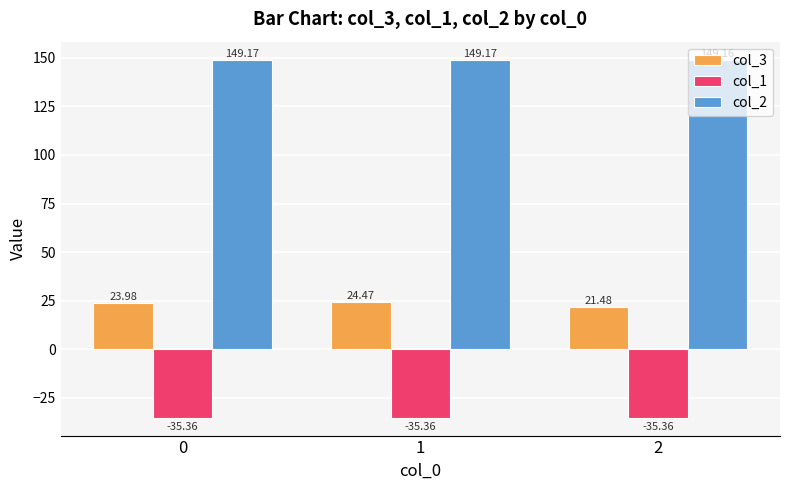

What is the total value across all series at 2?

135.3